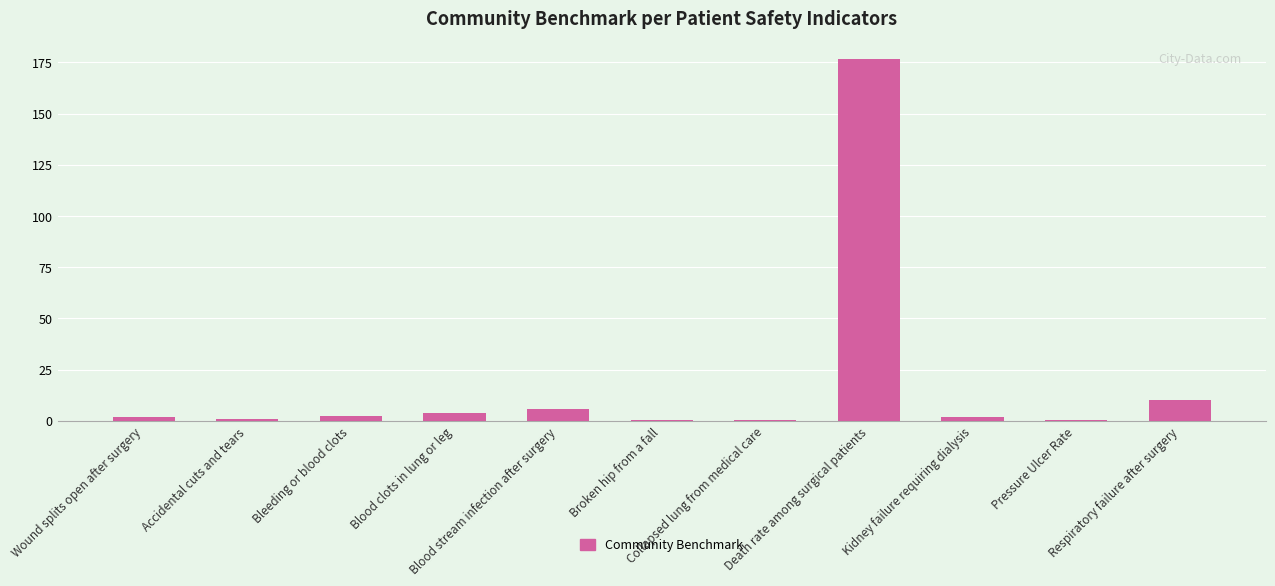

What is the greatest value displayed?

176.6